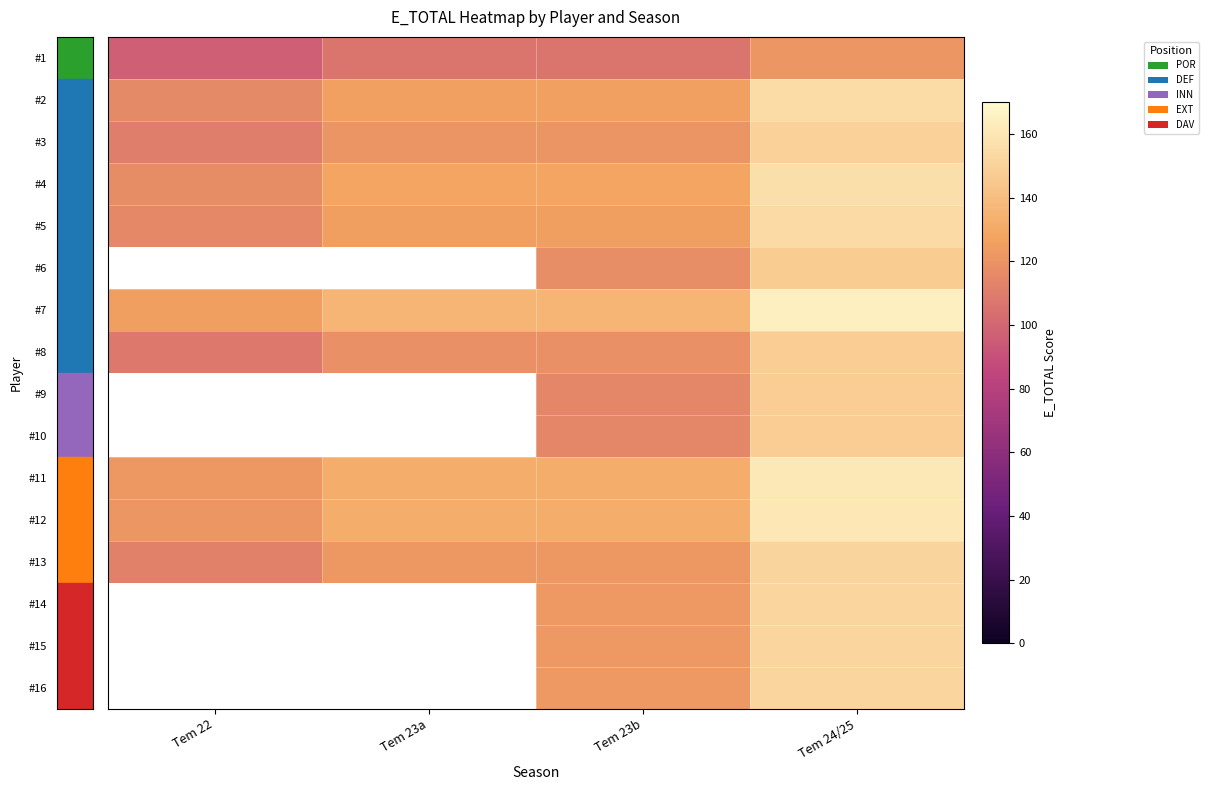

At which category is the sum across all series the highest?

Tem 24/25